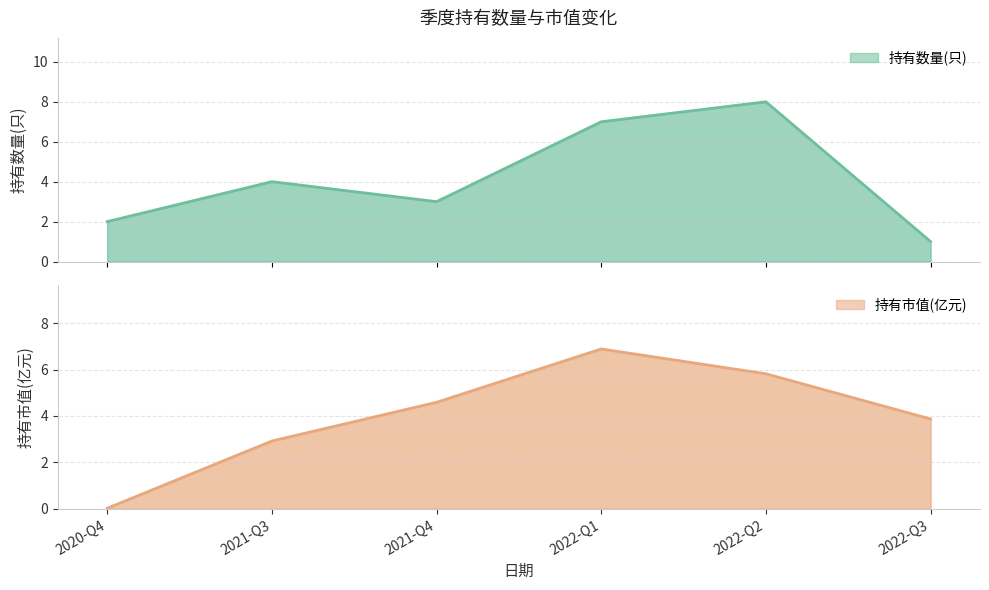

How many intersections are there between 持有市值(亿元) and 持有数量(只)?

3